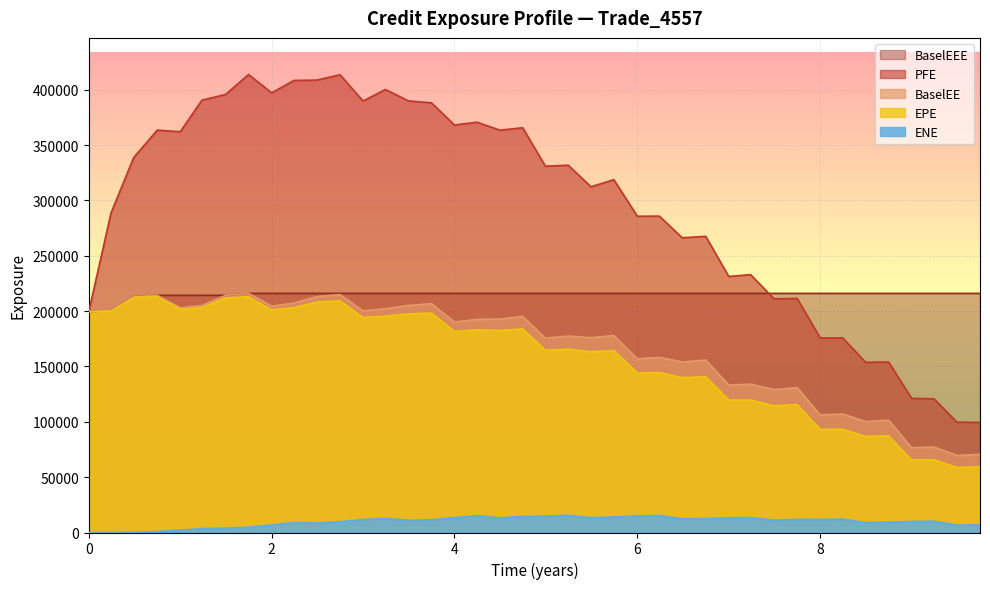

At which label is EPE closest to 135976?

6.49064